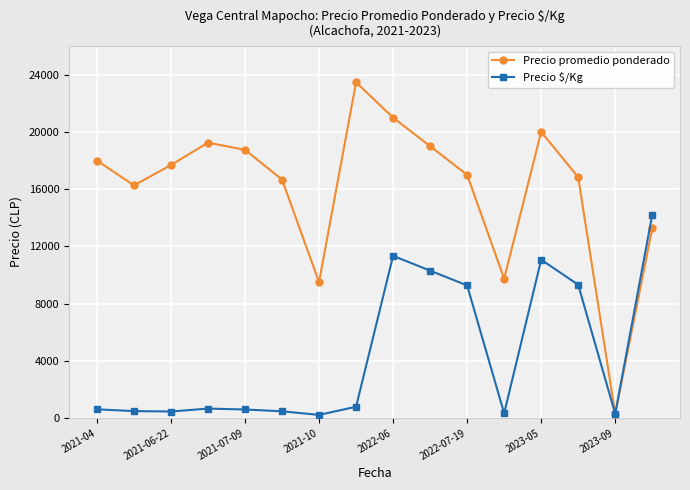

Which series has the widest spread of values?

Precio promedio ponderado